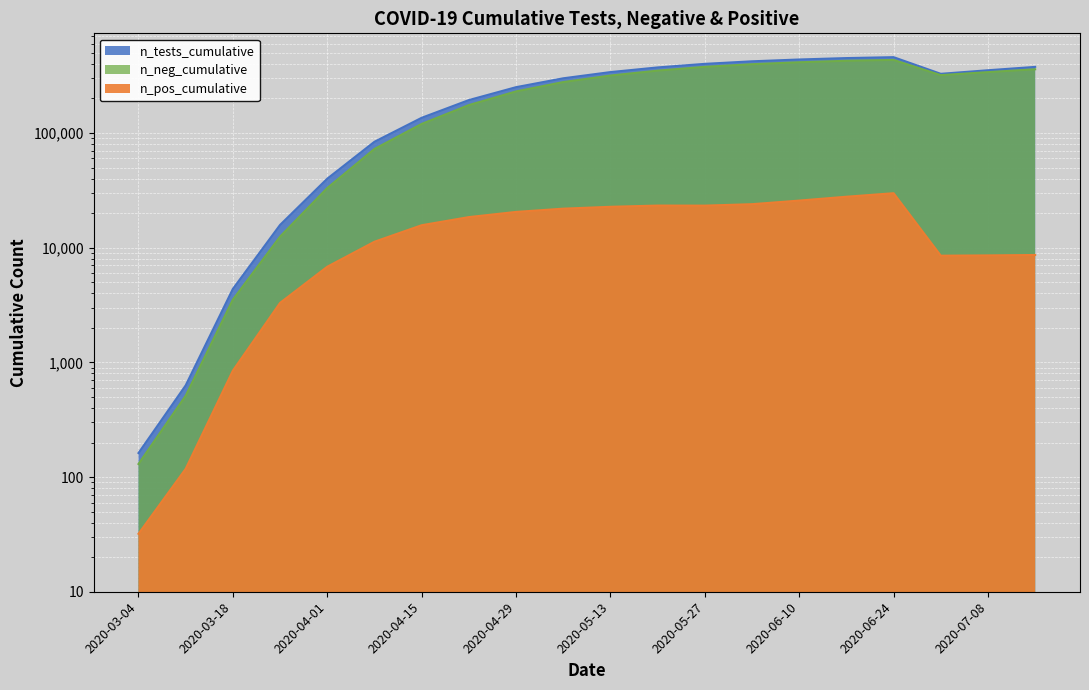

List the labels in order of n_neg_cumulative value, largest first.

2020-06-24, 2020-06-17, 2020-06-10, 2020-06-03, 2020-05-27, 2020-07-15, 2020-05-20, 2020-07-08, 2020-07-01, 2020-05-13, 2020-05-06, 2020-04-29, 2020-04-22, 2020-04-15, 2020-04-08, 2020-04-01, 2020-03-25, 2020-03-18, 2020-03-11, 2020-03-04